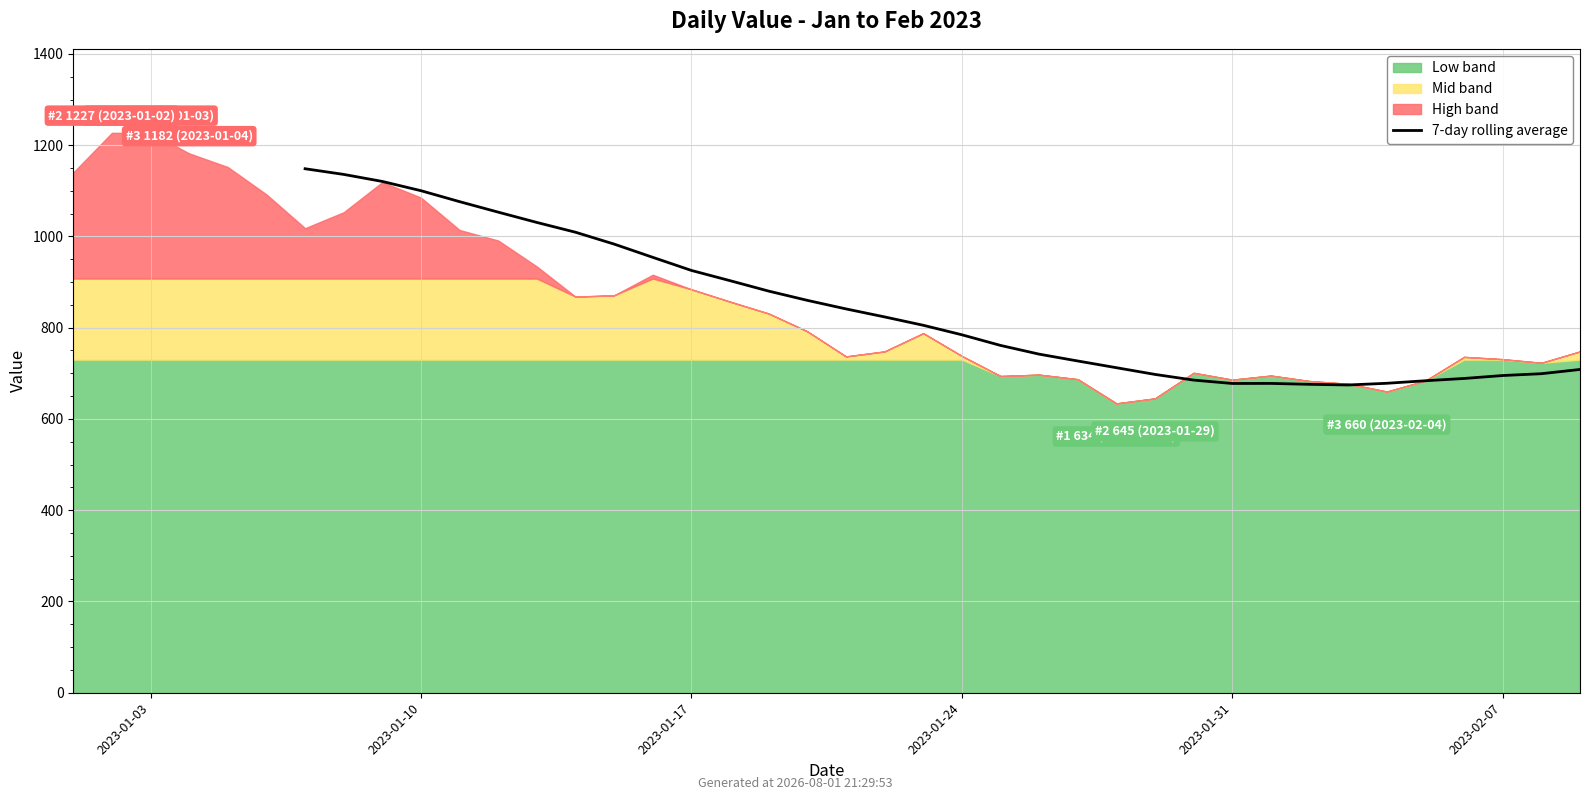

What is the difference between the values at 17 and 9?

197.1